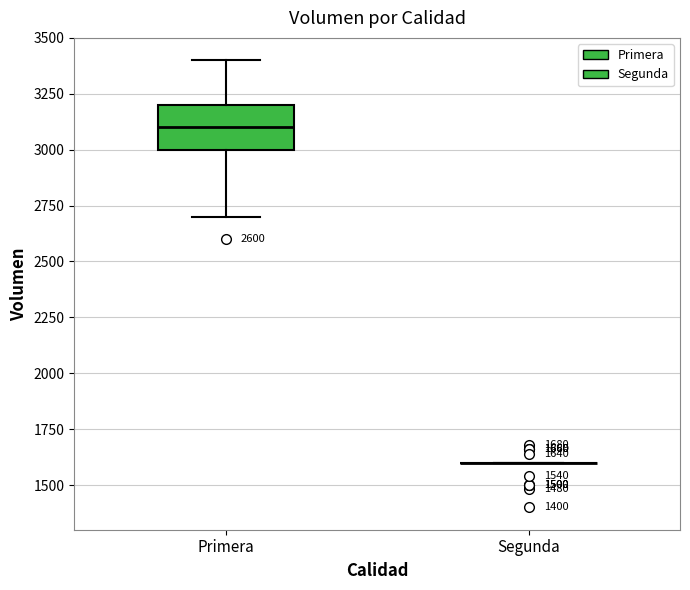

Which box is the tallest, from its lower edge to its upper edge?

Primera